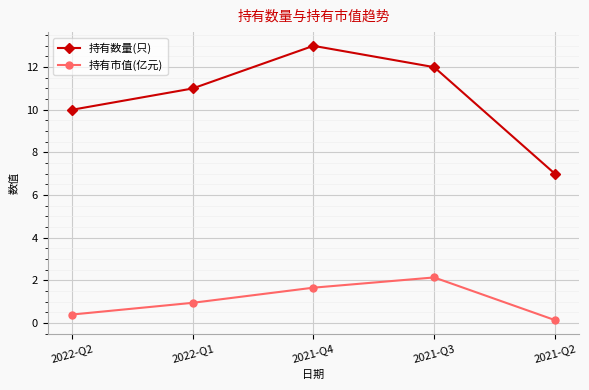

What is the label of the 3rd point from the right?

2021-Q4